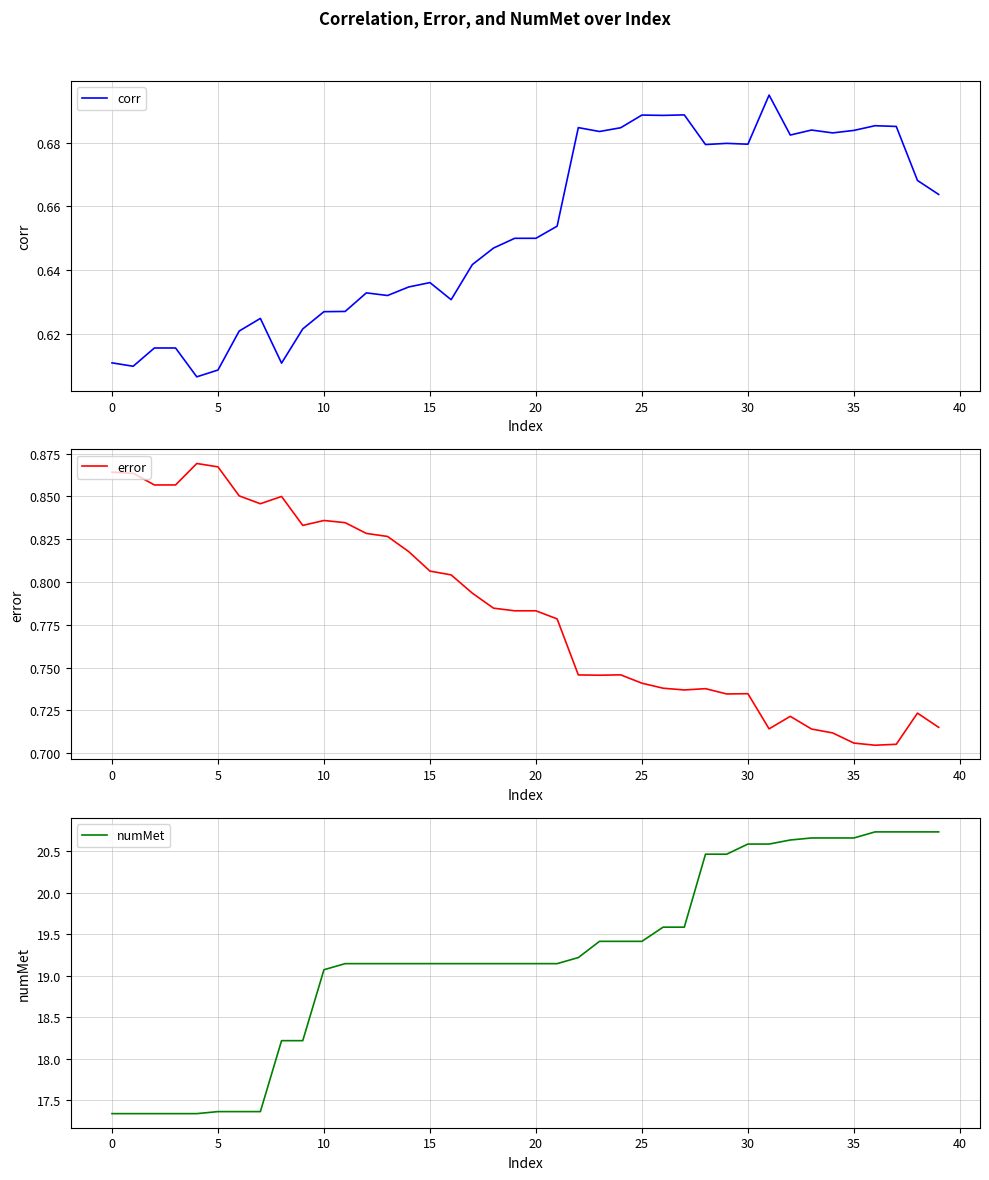

At which label does numMet first exceed 19?

10